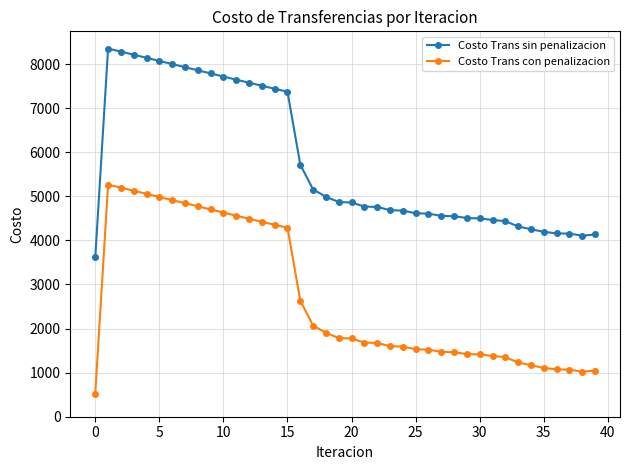

Rank the series by their maximum value, from highest to lowest.

Costo Trans sin penalizacion, Costo Trans con penalizacion